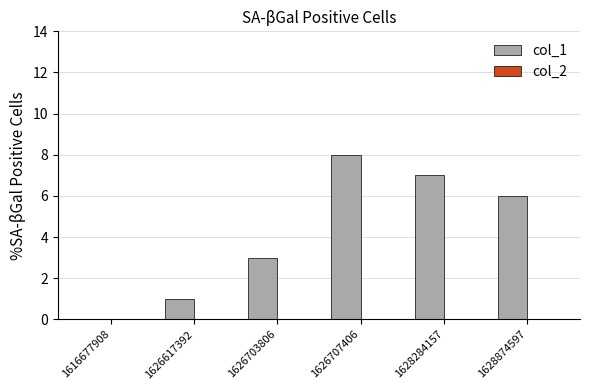

Reading right to left, transcribe all the data shown in this chart.

1628874597=6	1628284157=7	1626707406=8	1626703806=3	1626617392=1	1616677908=0